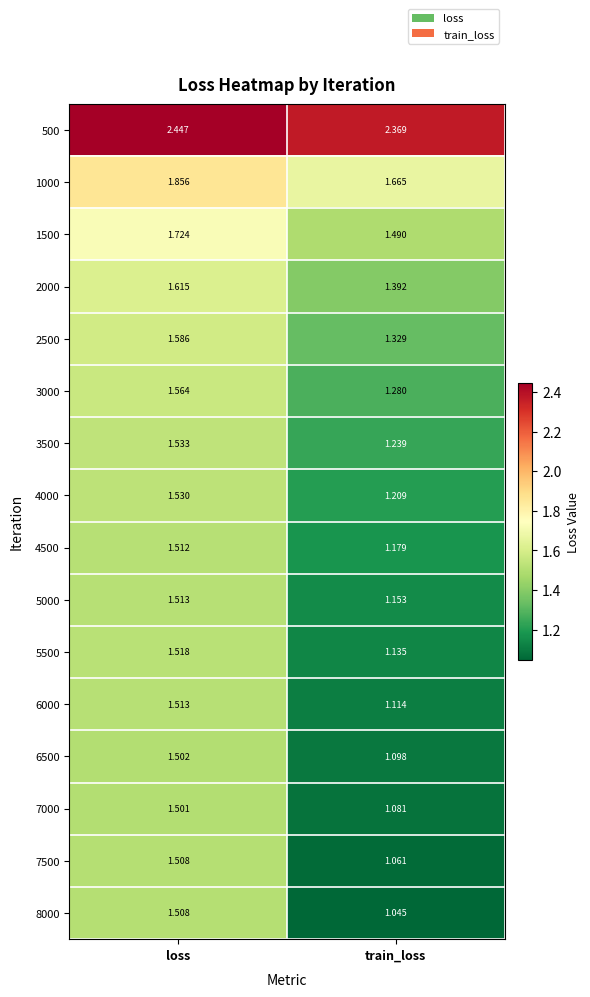

Rank the categories by 2500 value from lowest to highest.

train_loss, loss